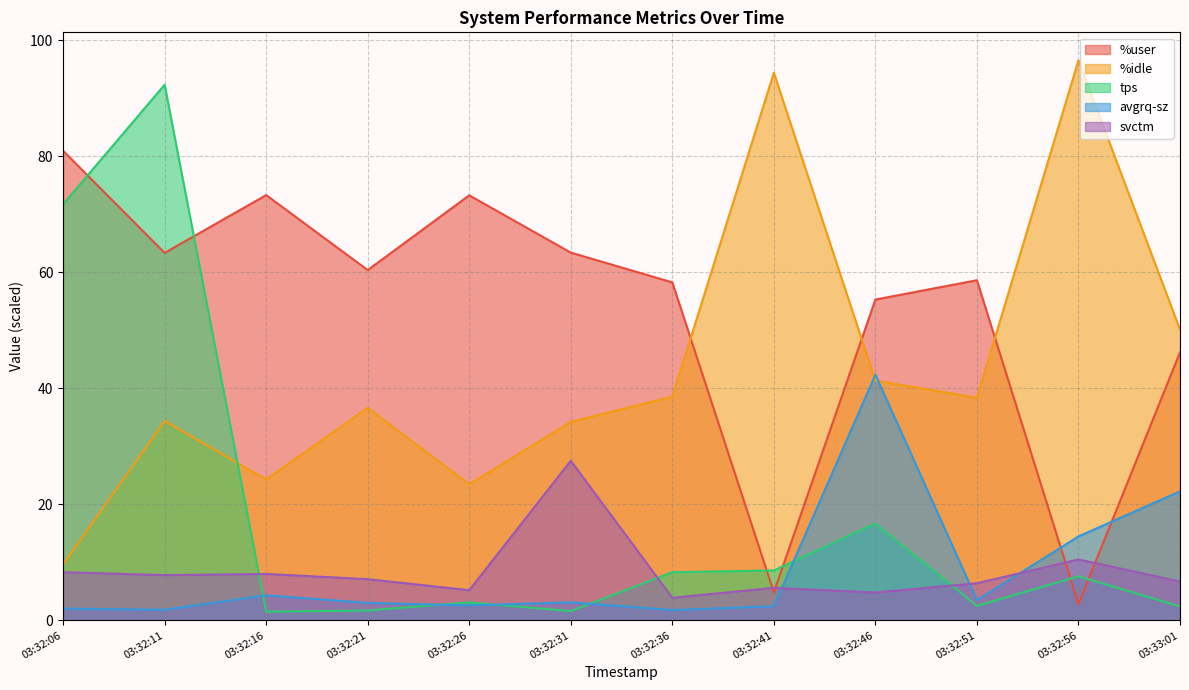

How many interior local valleys does the %idle series have?

3